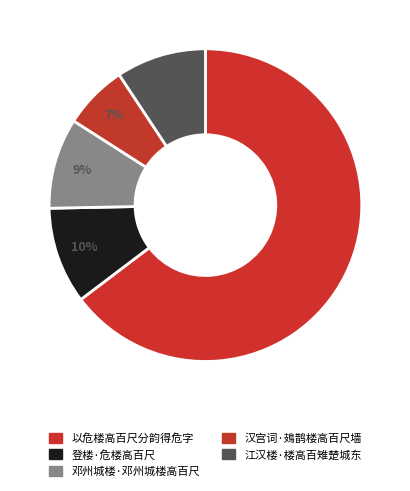

Rank the categories by value from lowest to highest.

汉宫词·鳷鹊楼高百尺墙, 江汉楼·楼高百雉楚城东, 邓州城楼·邓州城楼高百尺, 登楼·危楼高百尺, 以危楼高百尺分韵得危字